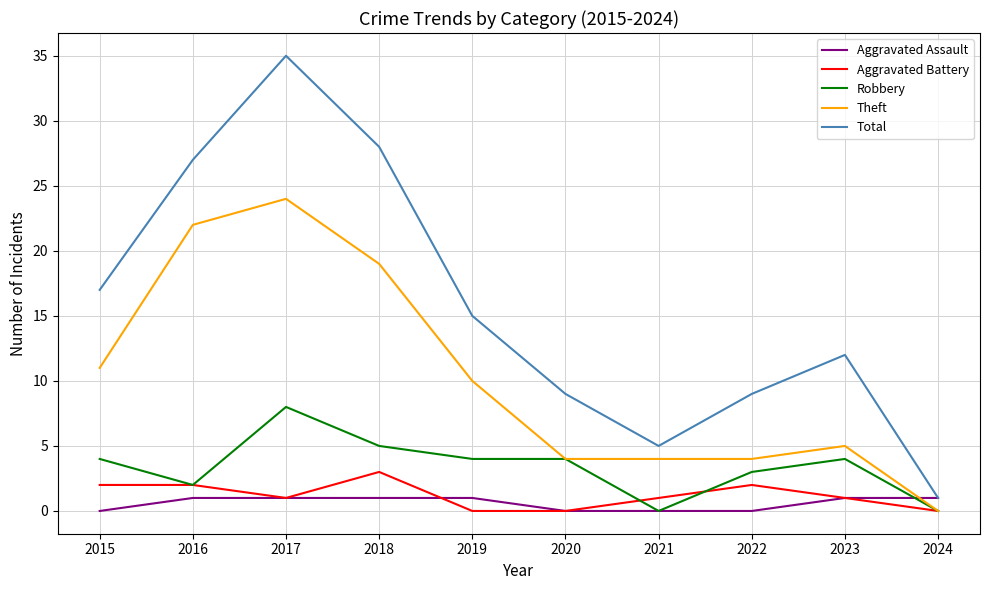

Between which two adjacent categories do Aggravated Assault and Theft first intersect?

2023 and 2024